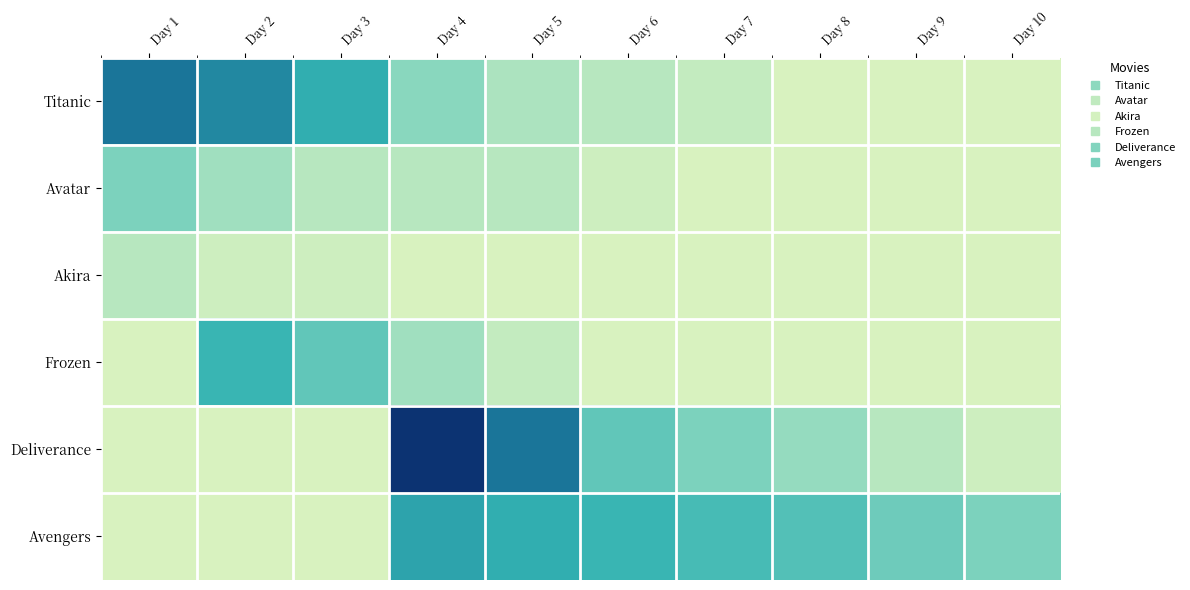

Rank the series at Day 5 from lowest to highest value.

Akira, Frozen, Avatar, Titanic, Avengers, Deliverance